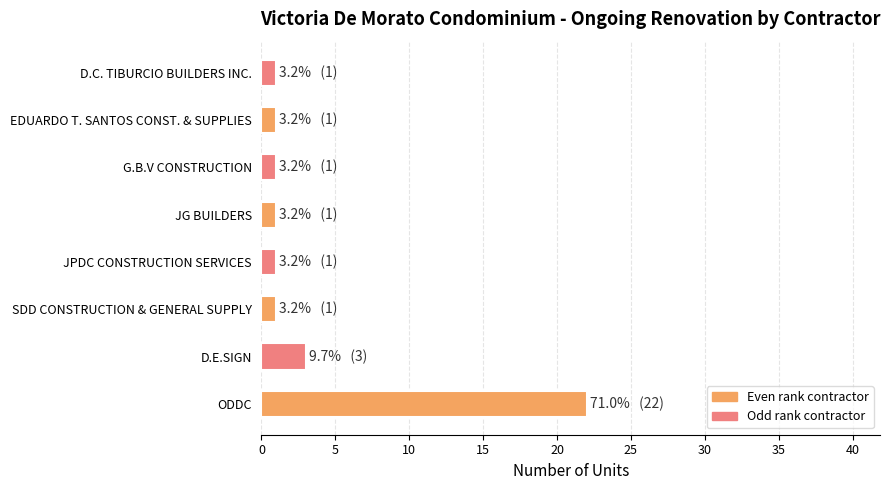

Which category has the highest value across all series?

ODDC